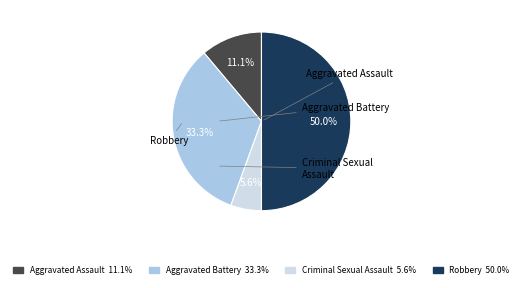

Between Criminal Sexual Assault and Aggravated Battery, which is larger?

Aggravated Battery